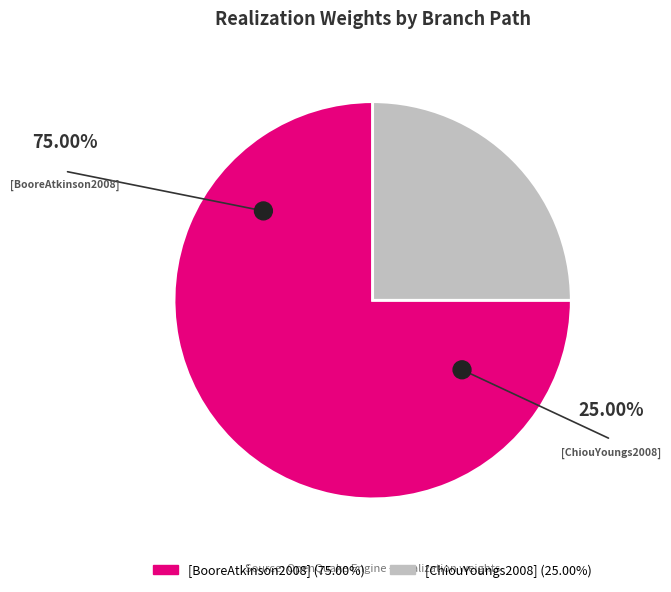

To the nearest percent, what is the combined percentage of [BooreAtkinson2008] and [ChiouYoungs2008]?

100%